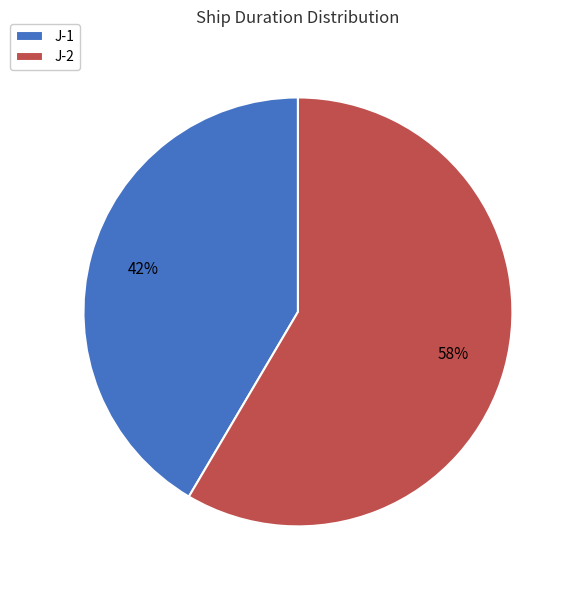

Is the sum of J-2 and J-1 greater than half?

Yes